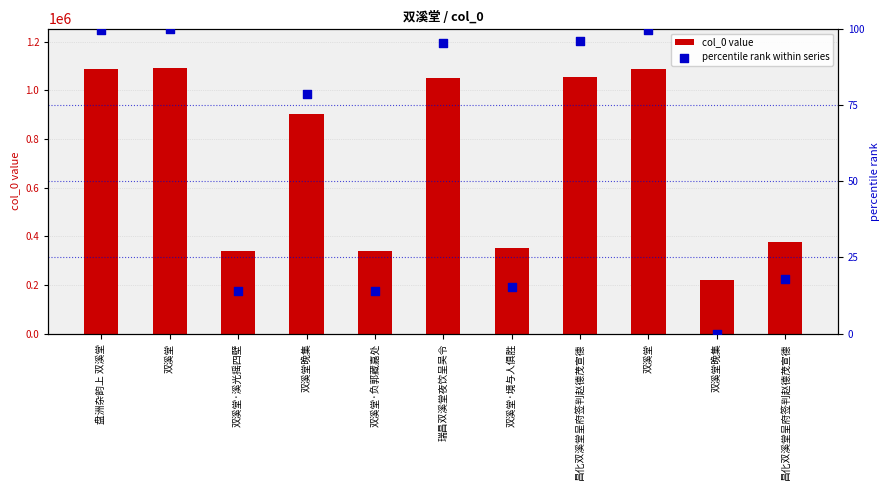

Which series reaches the maximum Y coordinate?

col_0 value